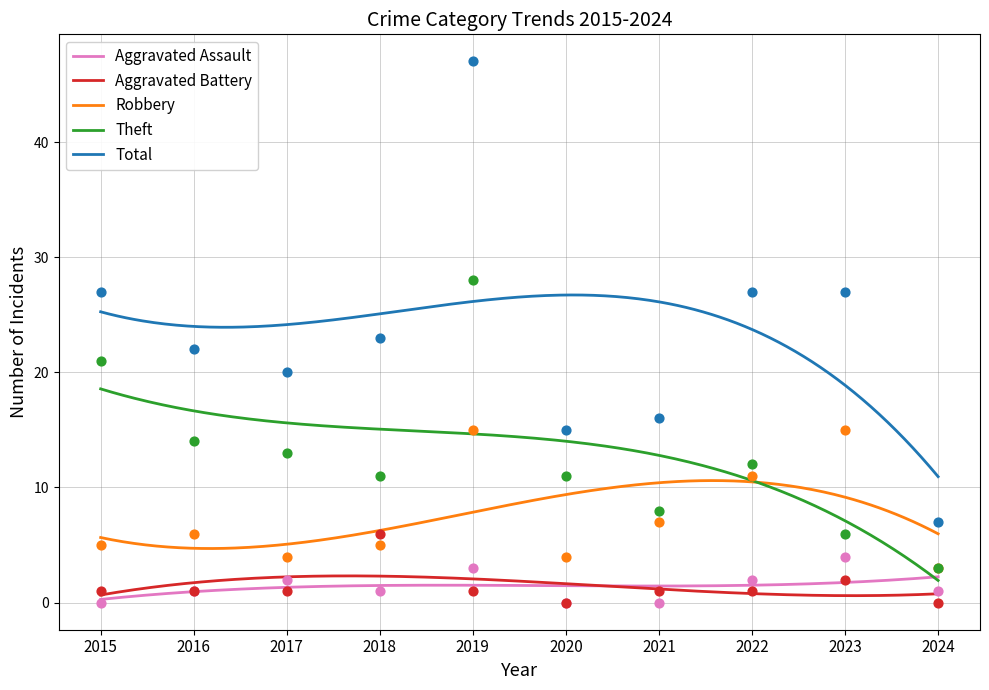

At which category is the sum across all series the highest?

2019